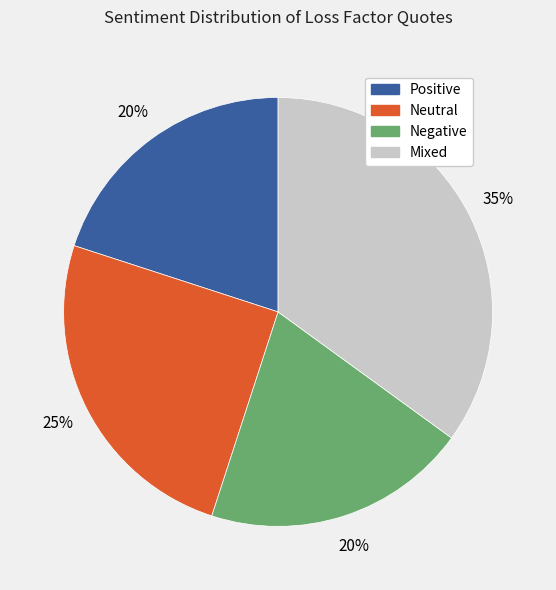

Is there a majority slice in this chart?

No